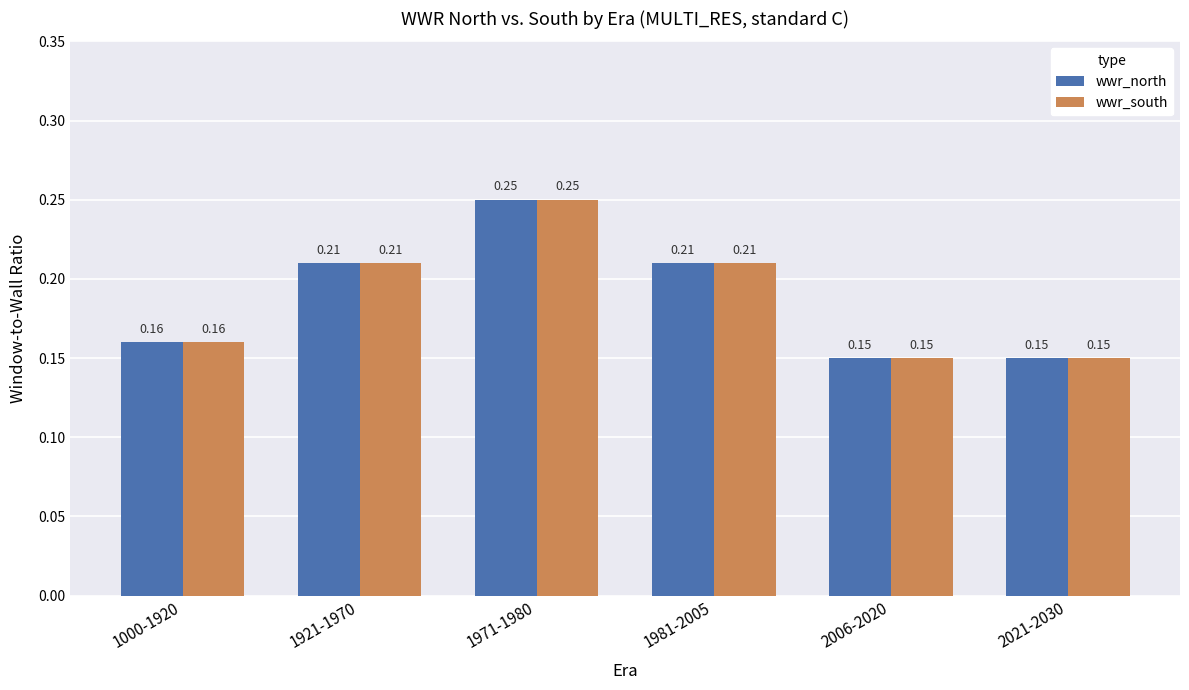

How many distinct data groups are displayed?

2